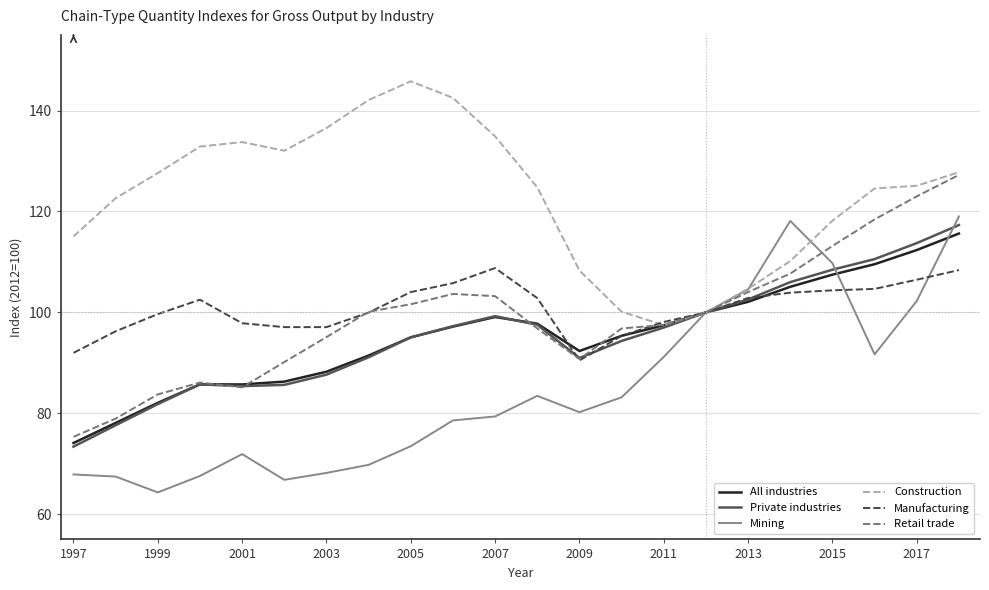

Which series has the largest total across all categories?

Construction